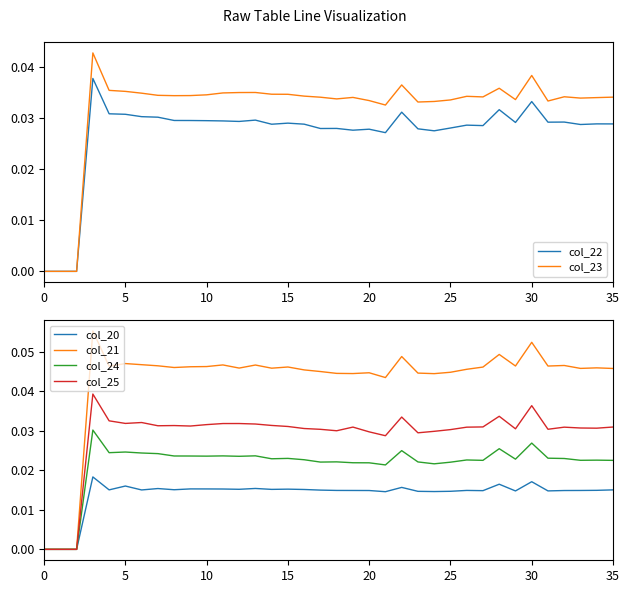

What is the sum of the col_25 values at 14 and 35?

0.1